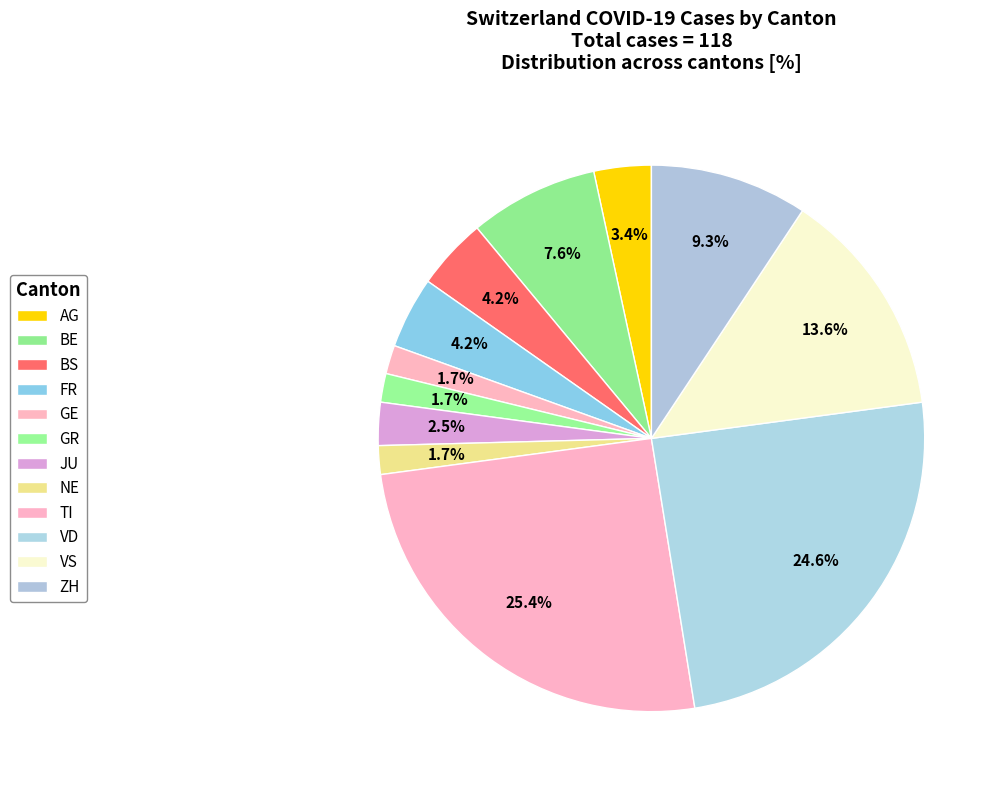

How many slices are in this pie chart?

12